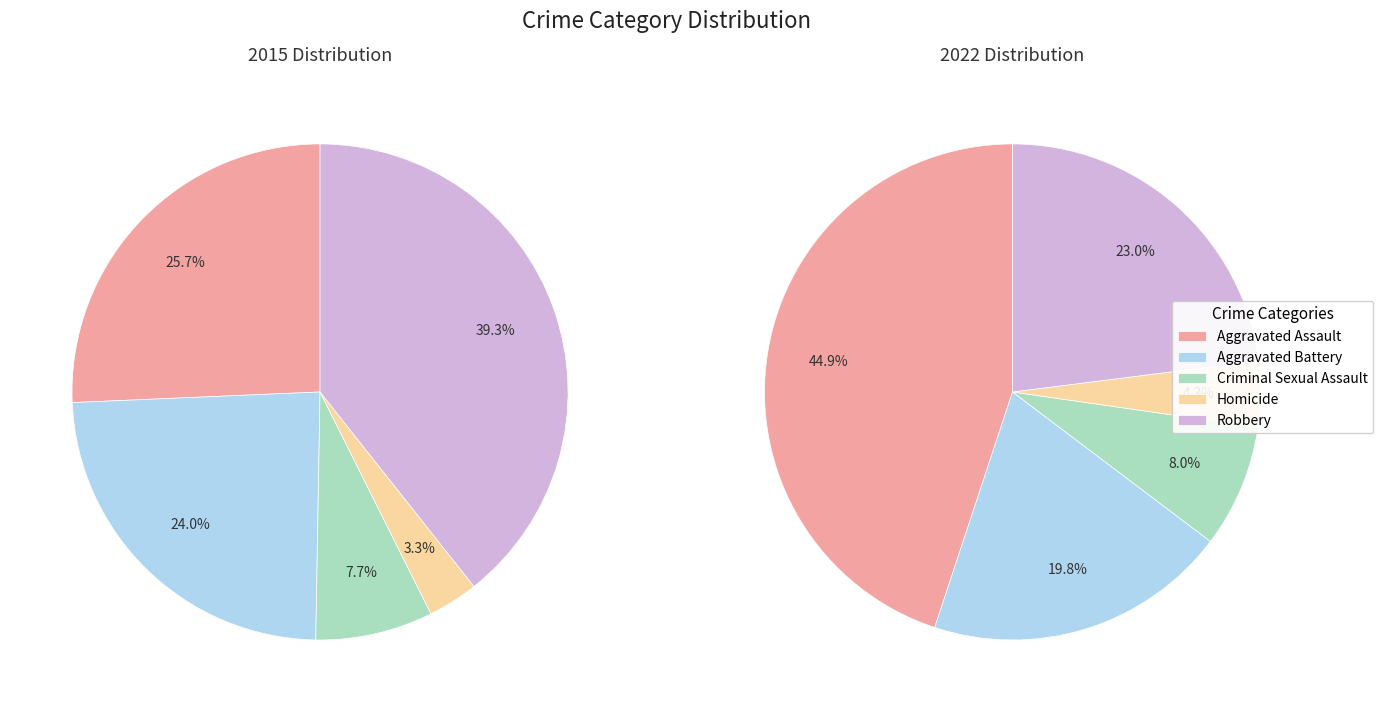

Approximately how many times larger is the value at Robbery compared to Aggravated Assault?

1.5